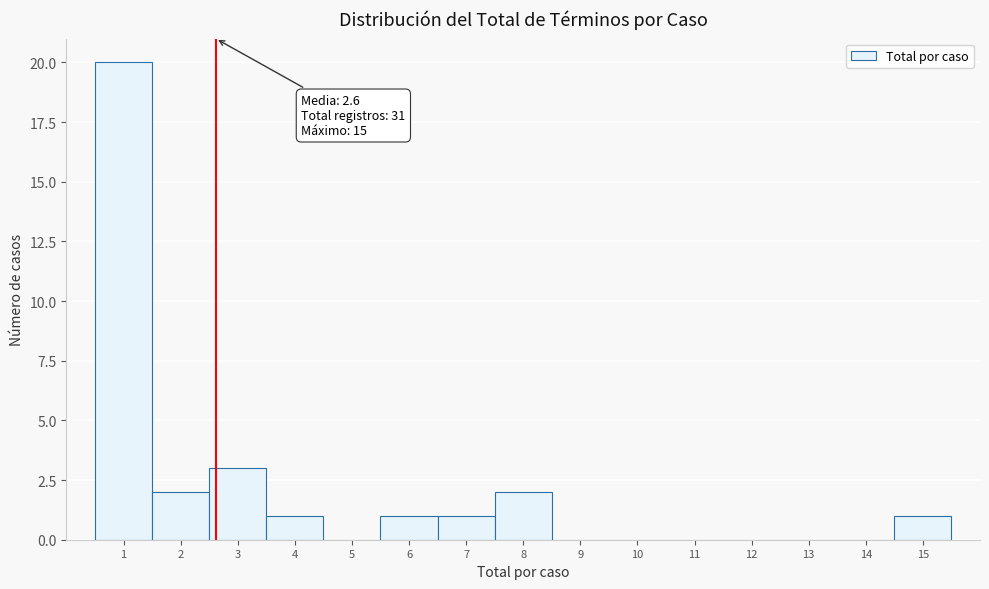

Which range on the x-axis has the tallest bar?

0.5 to 1.5